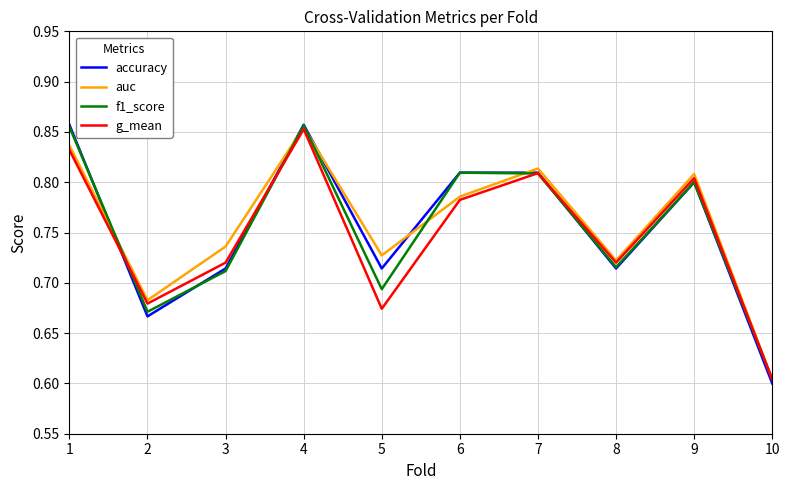

In f1_score, how many points are higher than both neighbors (excluding endpoints)?

3